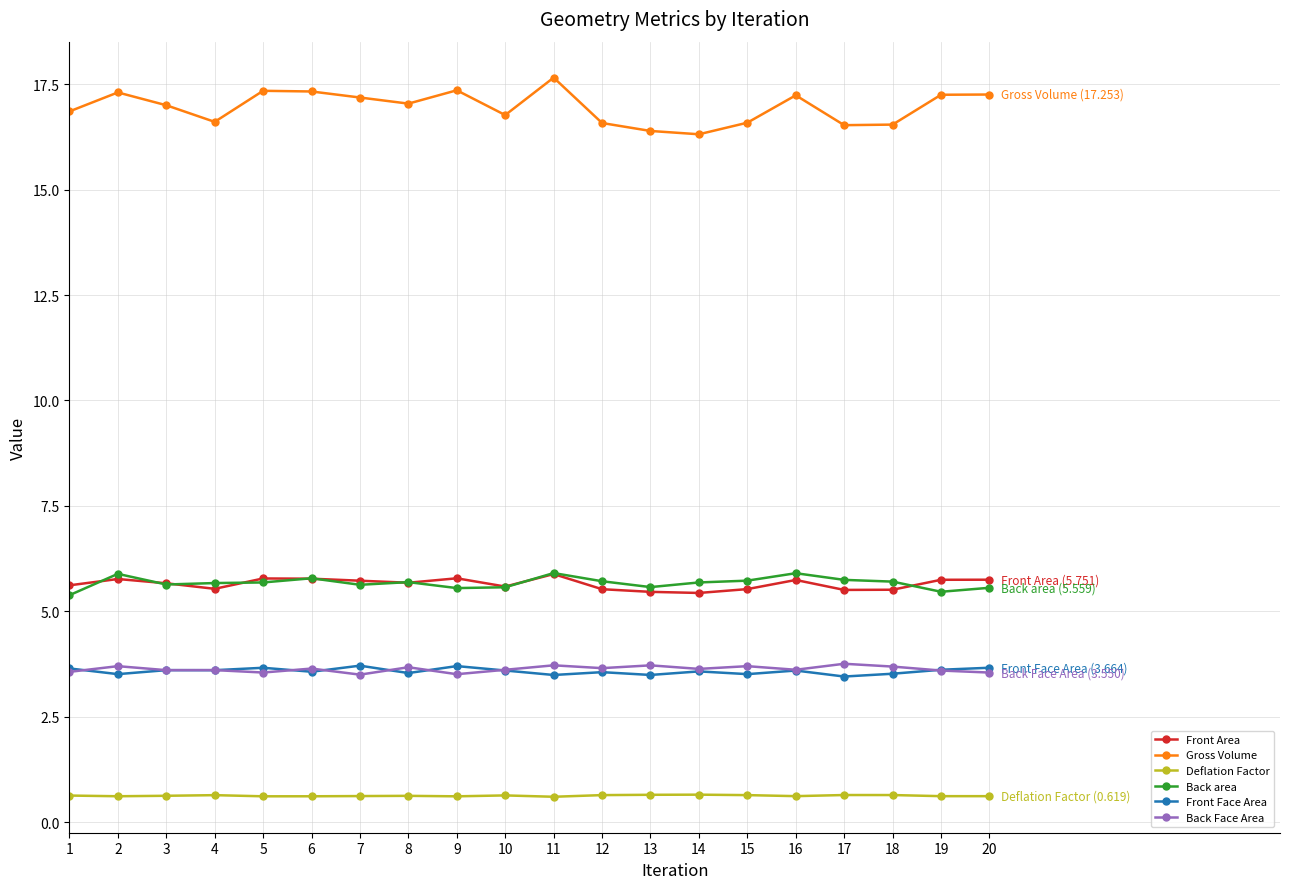

What value does the Gross Volume series have at 12?

16.6